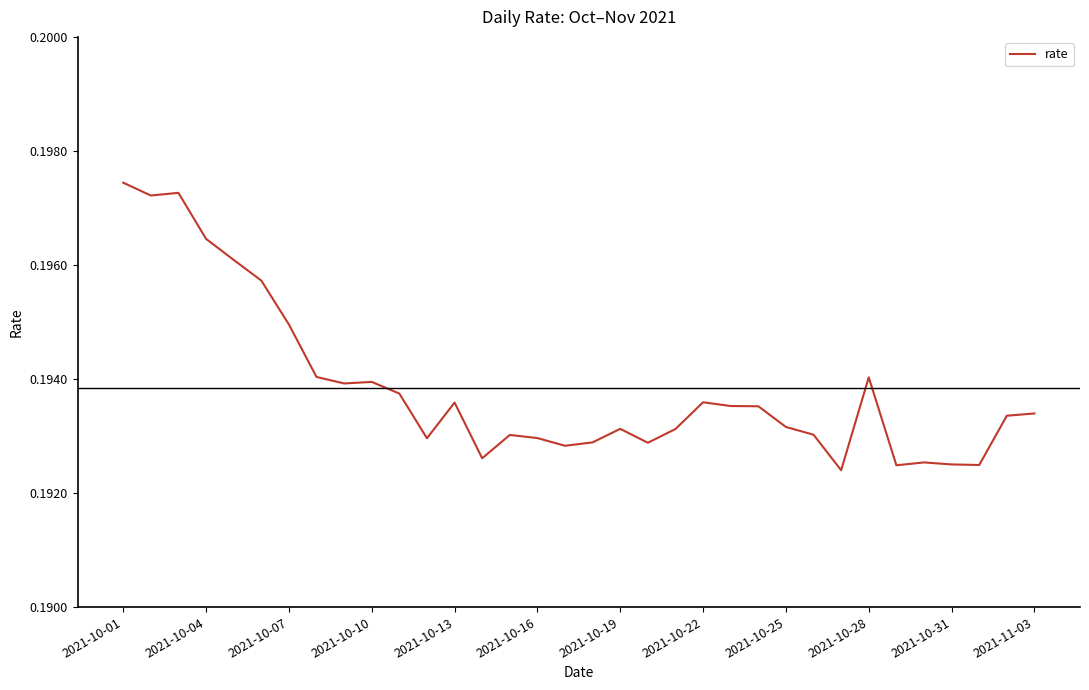

Does the chart display data point markers on the line(s)?

No